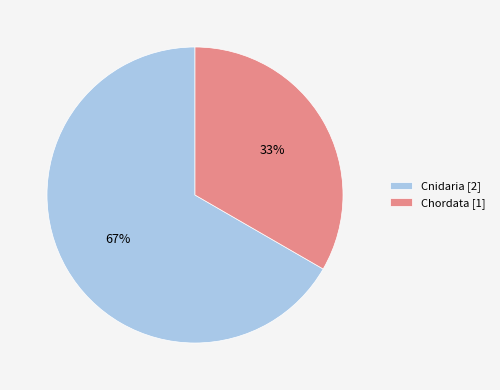

Which has a higher value, Chordata or Cnidaria?

Cnidaria